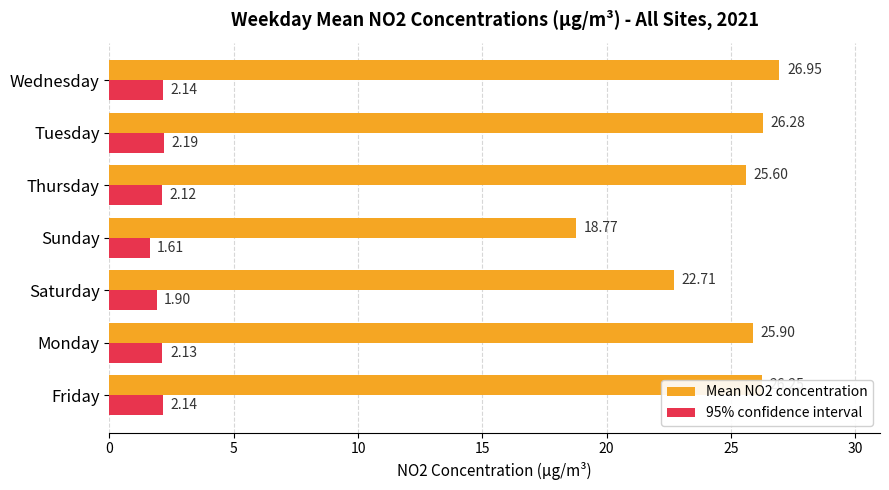

Which series has the largest range (max minus min)?

Mean NO2 concentration